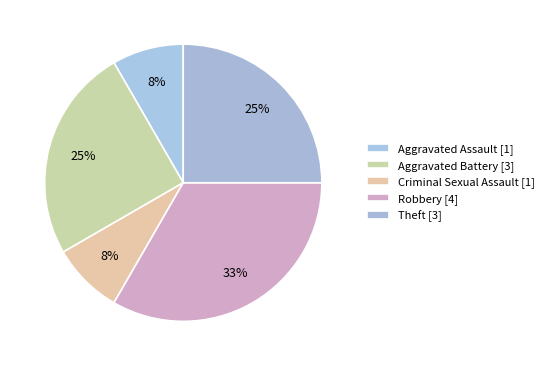

Is Aggravated Assault the majority of the pie?

No